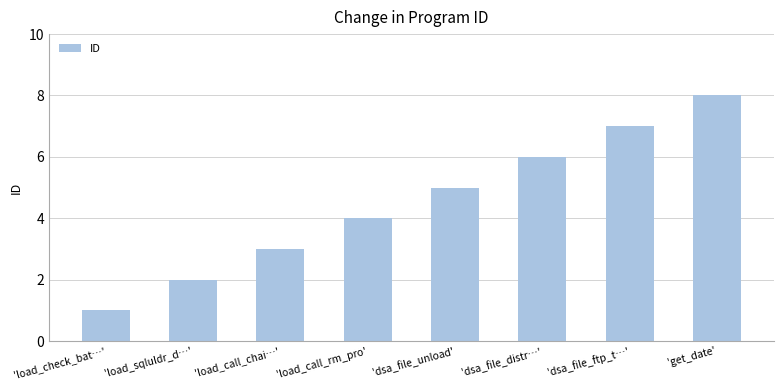

What is the smallest value displayed?

1